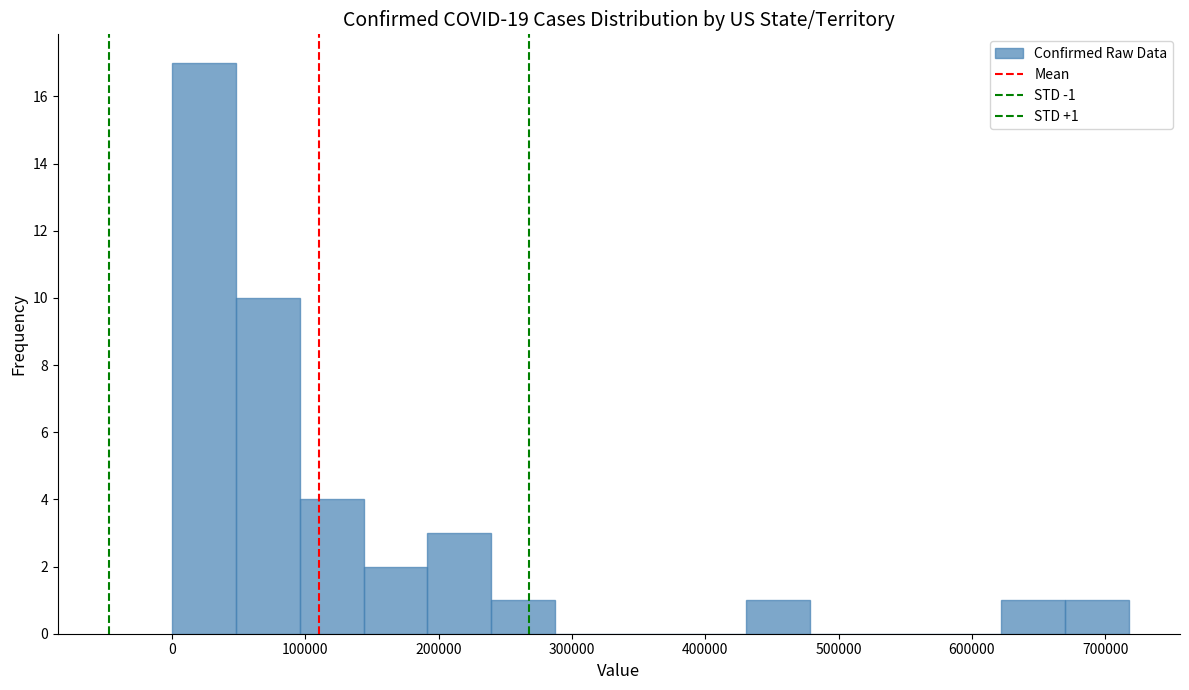

Over which range of the x-axis is the bar tallest?

0 to 50000